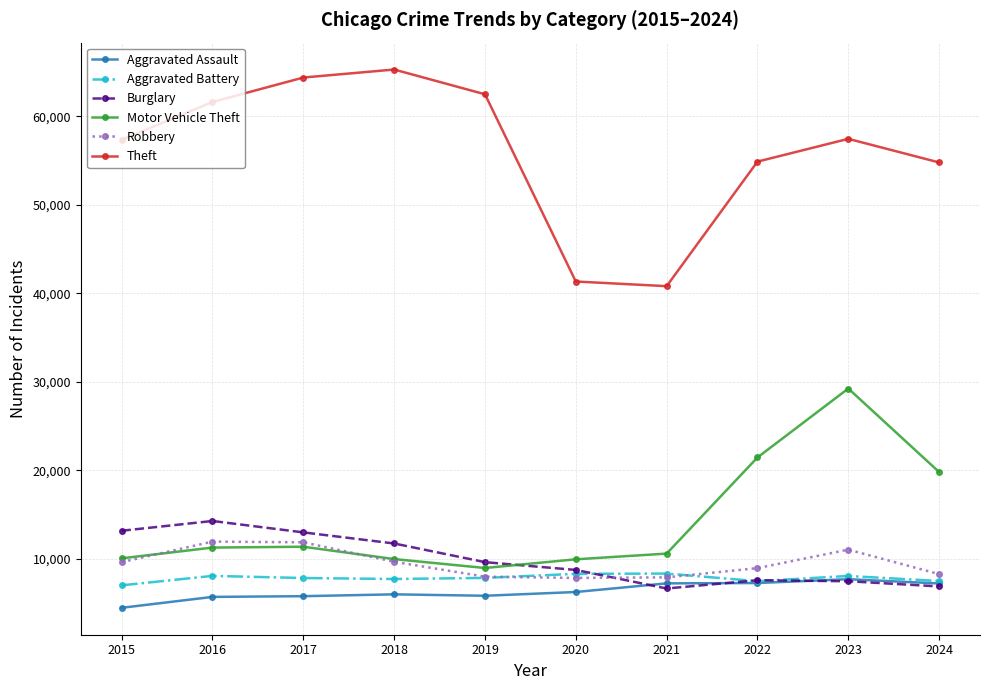

At which category does Motor Vehicle Theft reach its first local valley?

2019